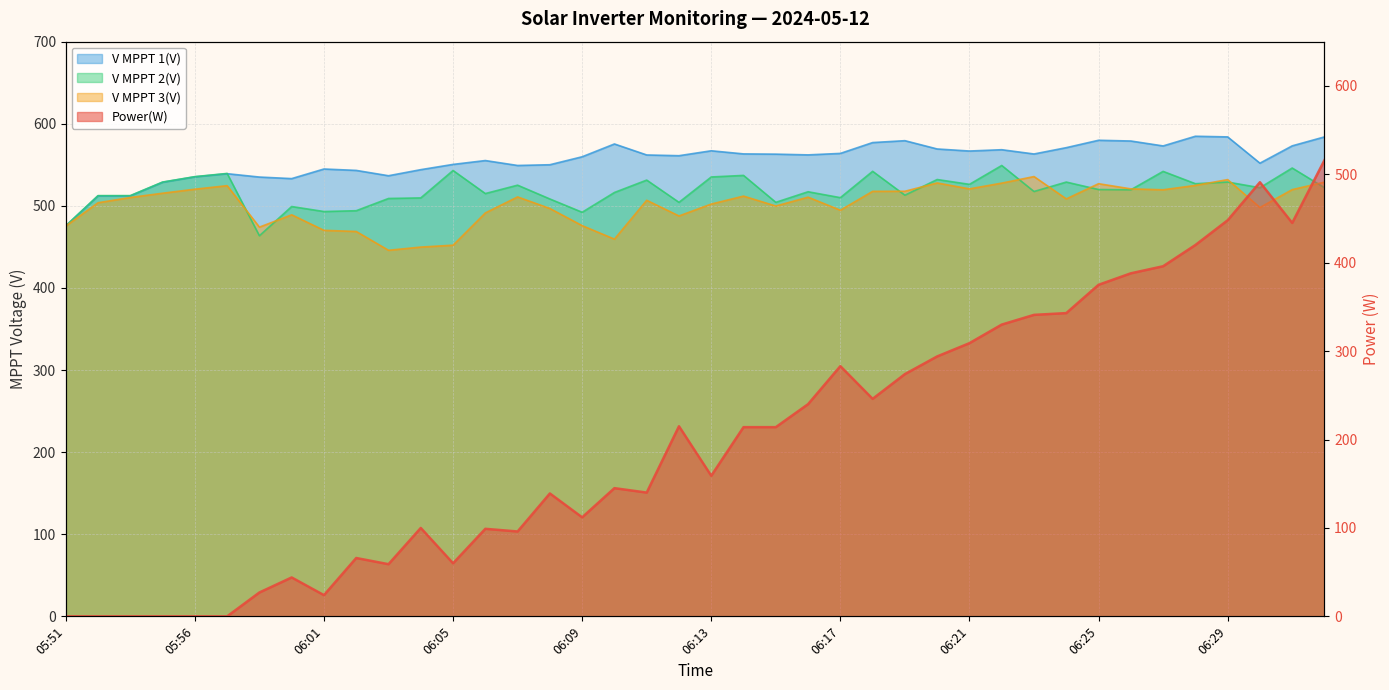

How many series are shown in this chart?

4